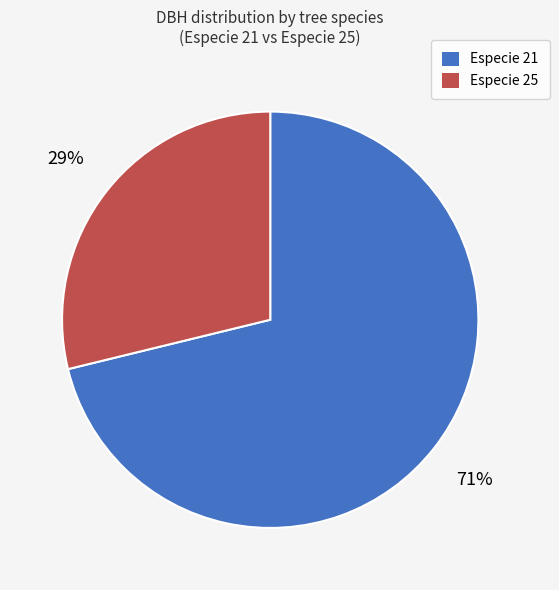

How many slices are in this pie chart?

2